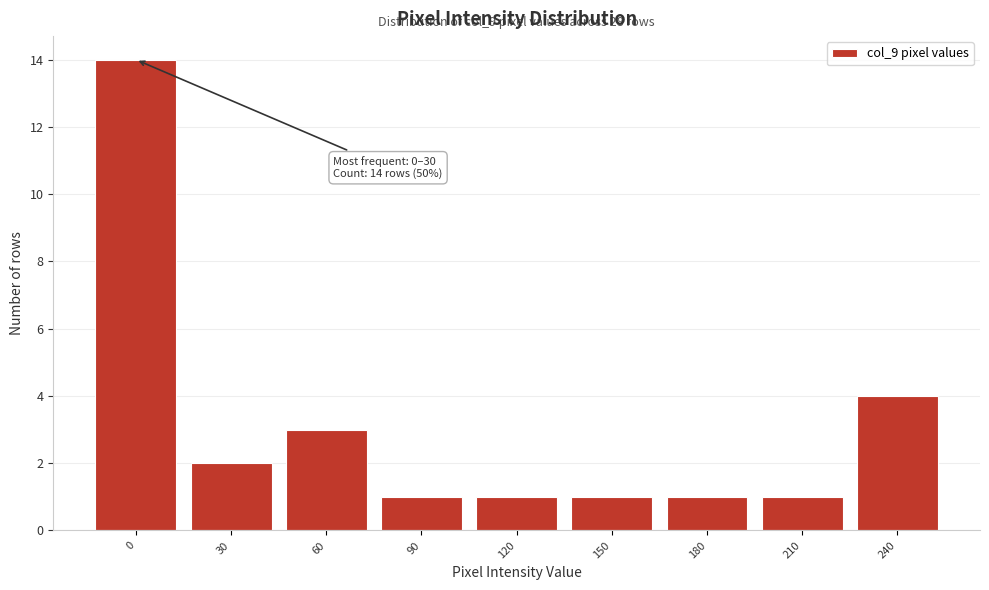

Reading left to right, what are all the values shown in this chart?

14	2	3	1	1	1	1	1	4